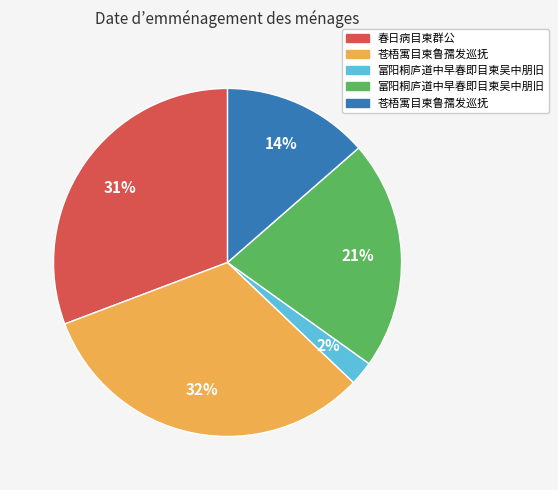

Is there any slice that represents more than half of the pie?

No